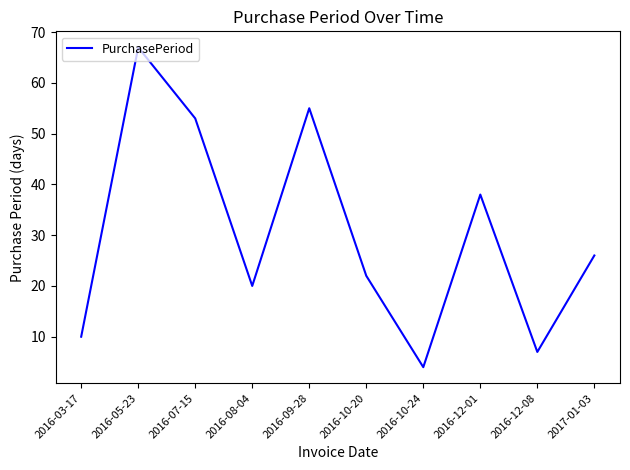

Is it true that the value at 2016-05-23 is 113?

False